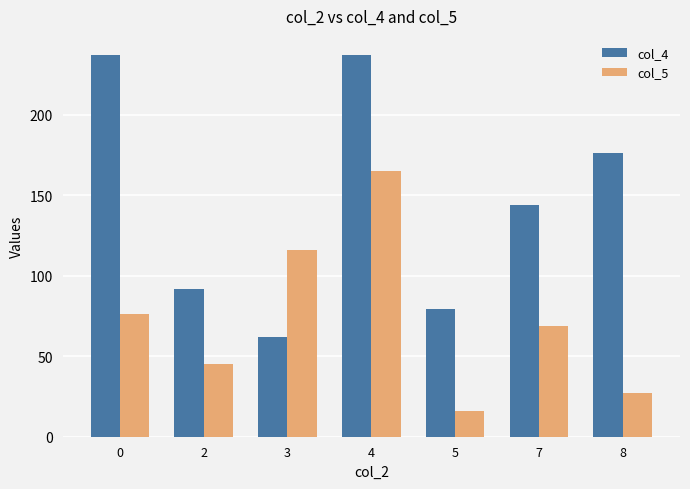

At how many categories does at least one series exceed 67?

7